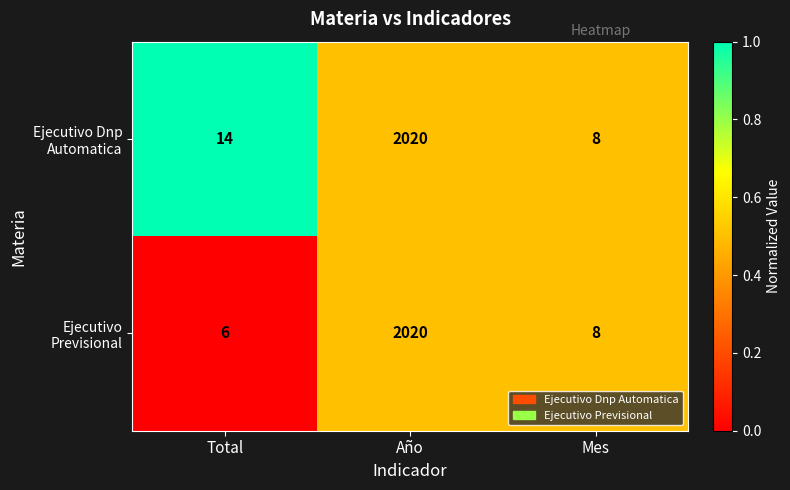

True or false: Ejecutivo Previsional has a value of 2695 at Año.

False